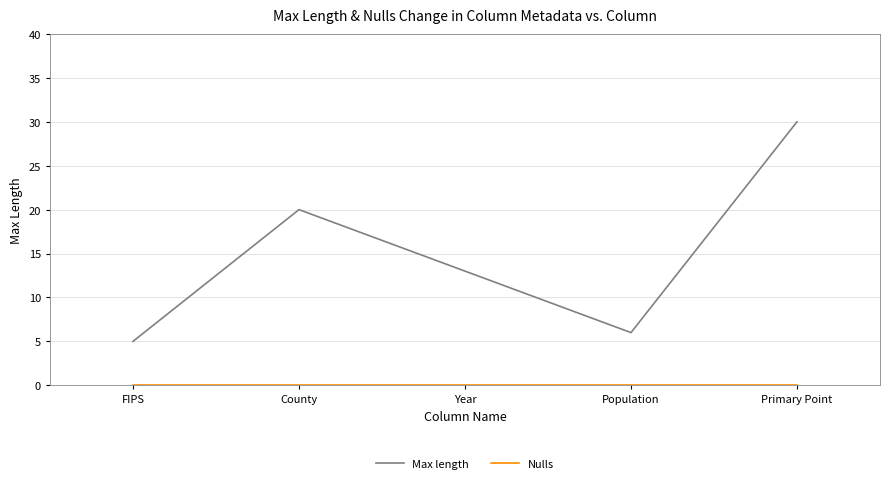

What is the spread (max minus min) of values at Population?

6